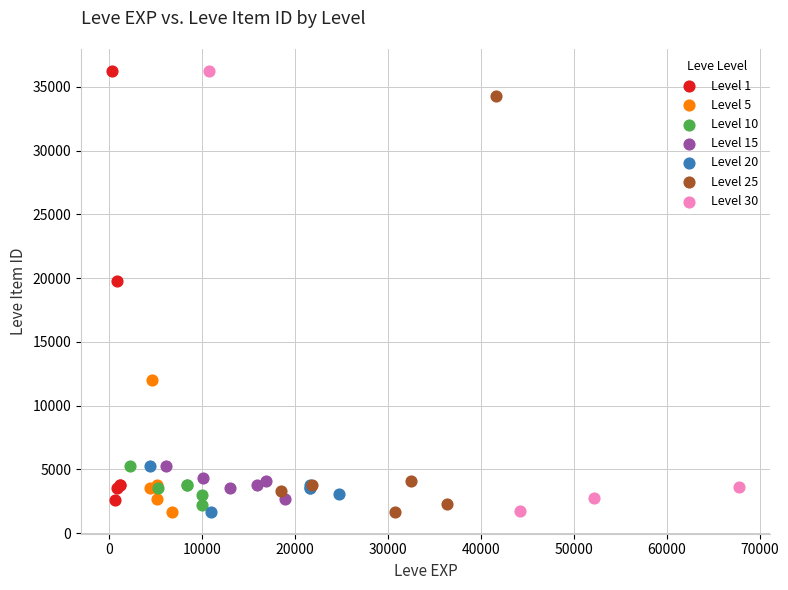

What are all the series names shown in the legend?

Level 1, Level 5, Level 10, Level 15, Level 20, Level 25, Level 30